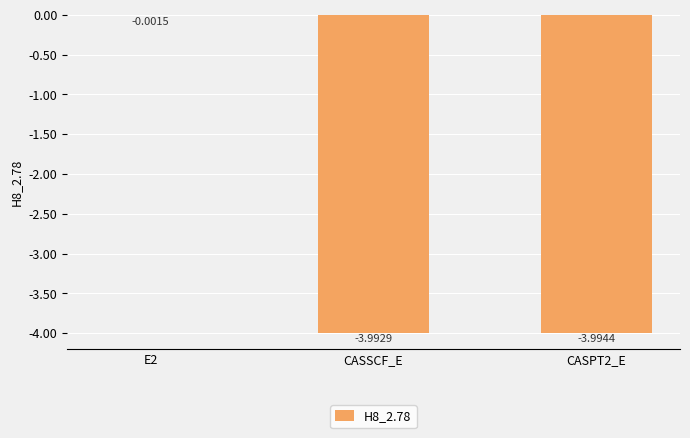

What is the sum of all values?

-8.0